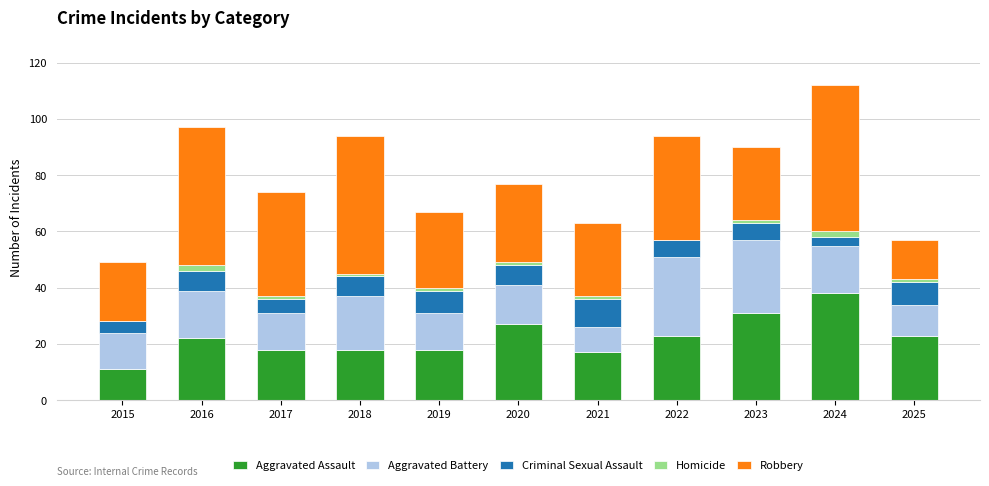

True or false: Aggravated Assault has a value of 23 at 2022.

True